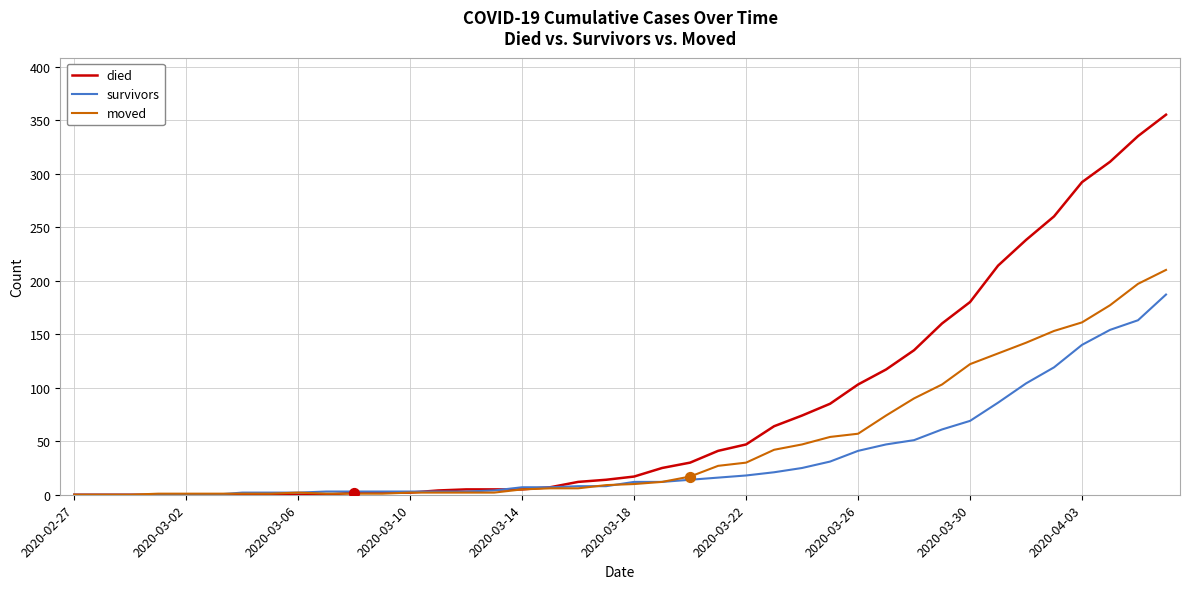

At how many categories does at least one series exceed 298?

3